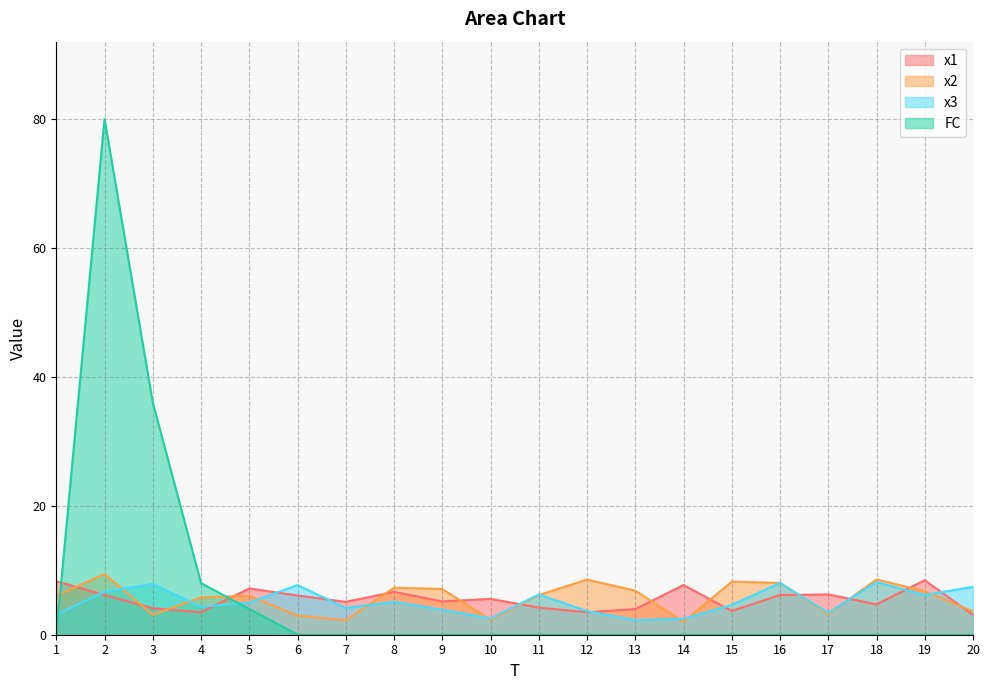

At which label is FC closest to 40?

3